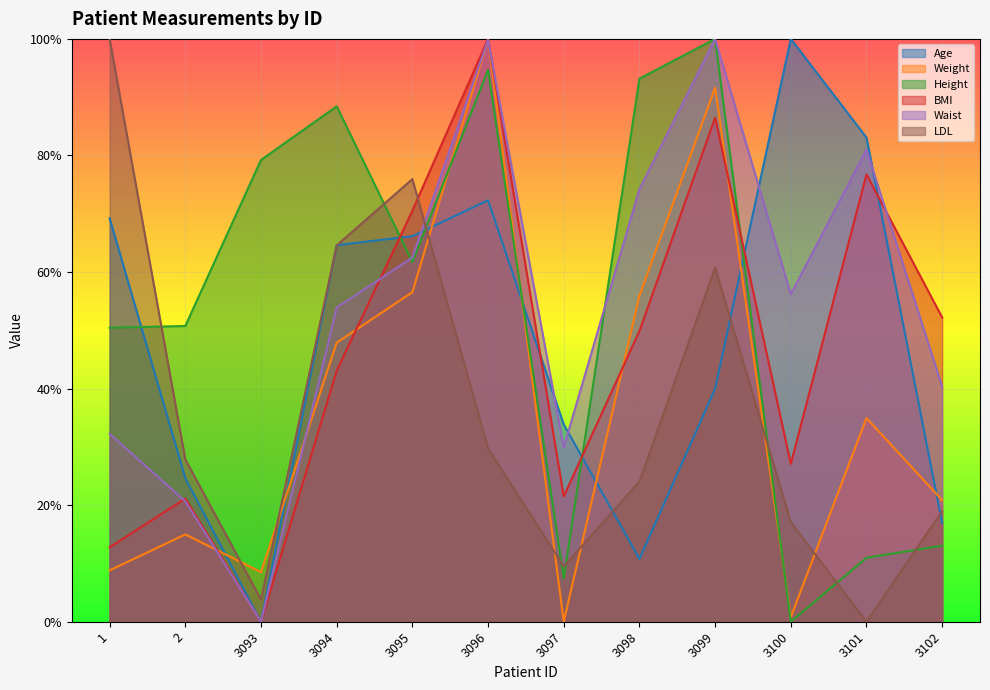

What are all the series names shown in the legend?

Age, Weight, Height, BMI, Waist, LDL